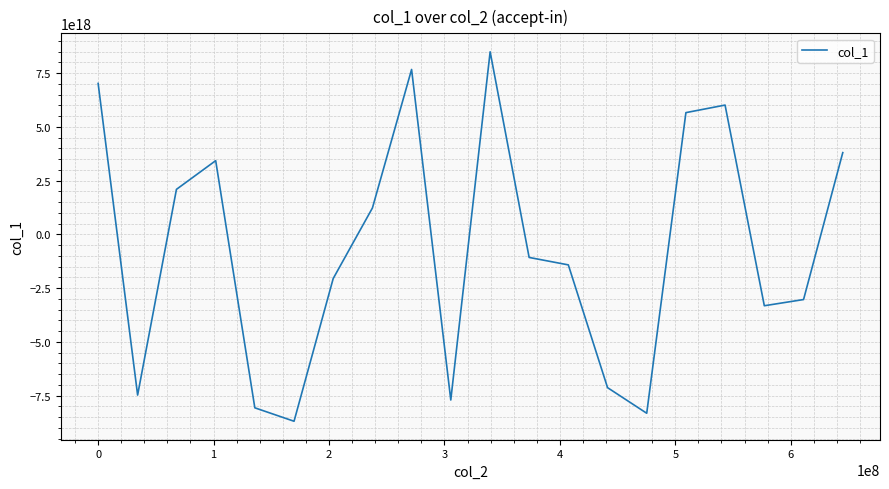

What is the difference between the second highest and minimum values?

16362171502055745536